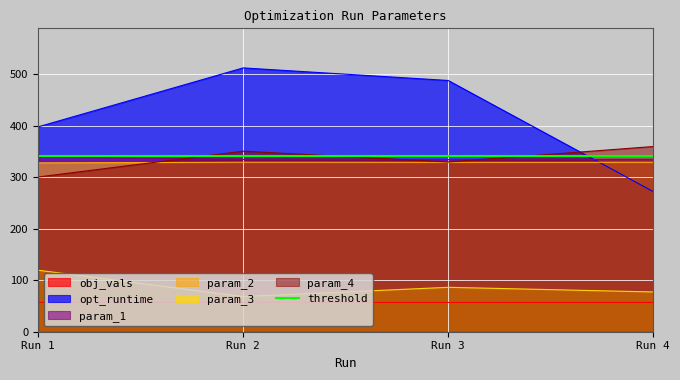

At how many categories does at least one series exceed 205?

4